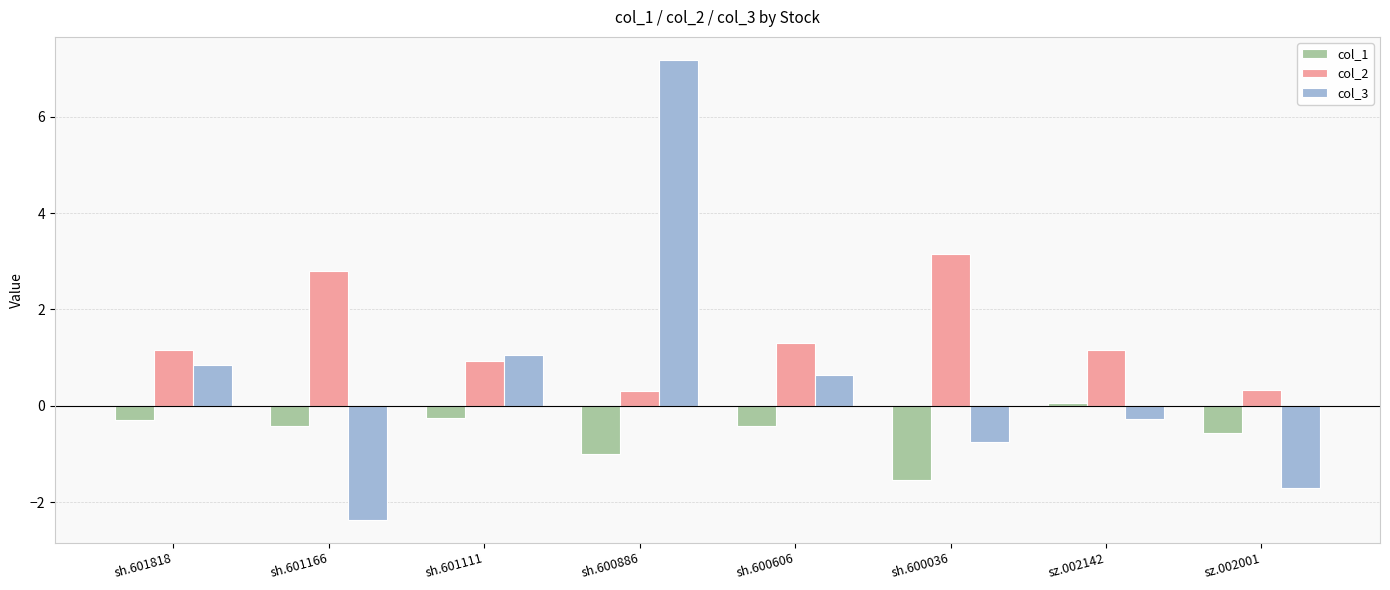

List the series in order of their peak value, lowest first.

col_1, col_2, col_3